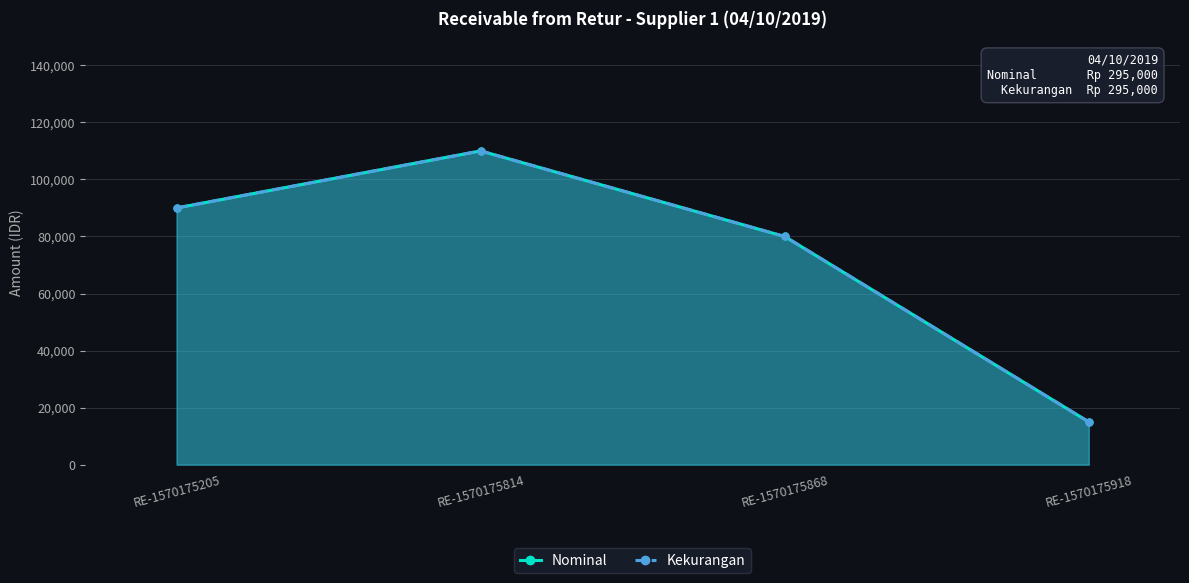

Which series changed the most between RE-1570175205 and RE-1570175868?

Nominal